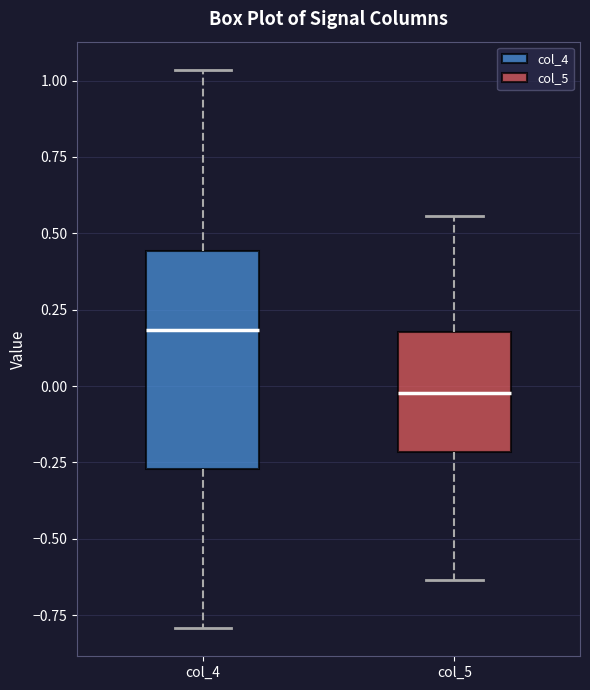

Reading left to right, transcribe this box plot: for each box, give where its median line is, the range the box spans, and where its two whiskers end, as read against the y-axis. The values are not printed on the chart, so give them approximately, as read against the axis.

col_4: median 0.20, box -0.25 to 0.45, whiskers -0.80 to 1.05
col_5: median 0.00, box -0.20 to 0.20, whiskers -0.65 to 0.55